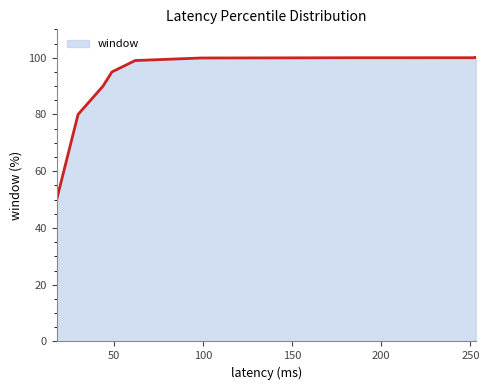

What is the value of the 7th point from the left?

100.0